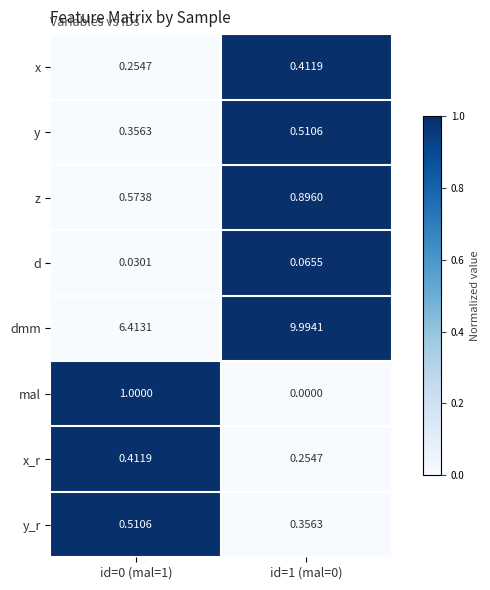

Rank the series at id=1 (mal=0) from highest to lowest value.

dmm, z, y, x, y_r, x_r, d, mal